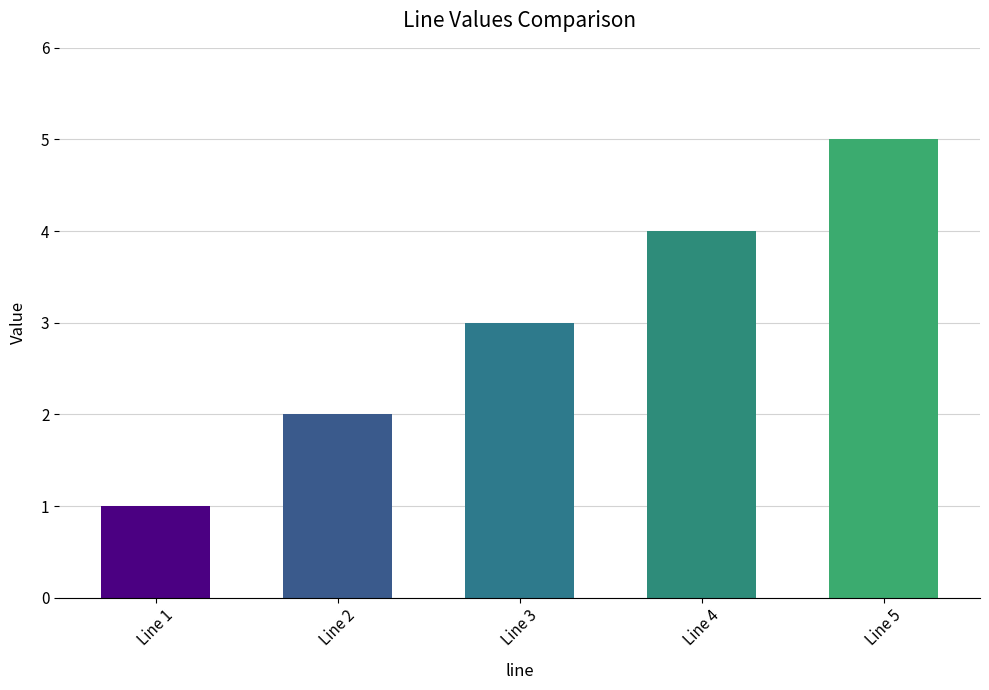

What is the value of the 2nd bar from the left?

2